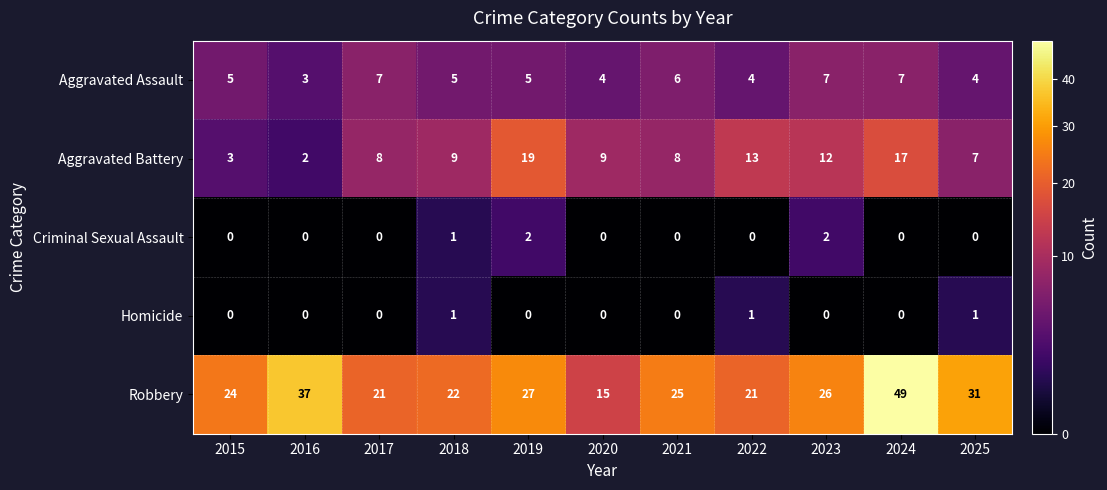

What is the difference between the highest and lowest values at 2025?

31